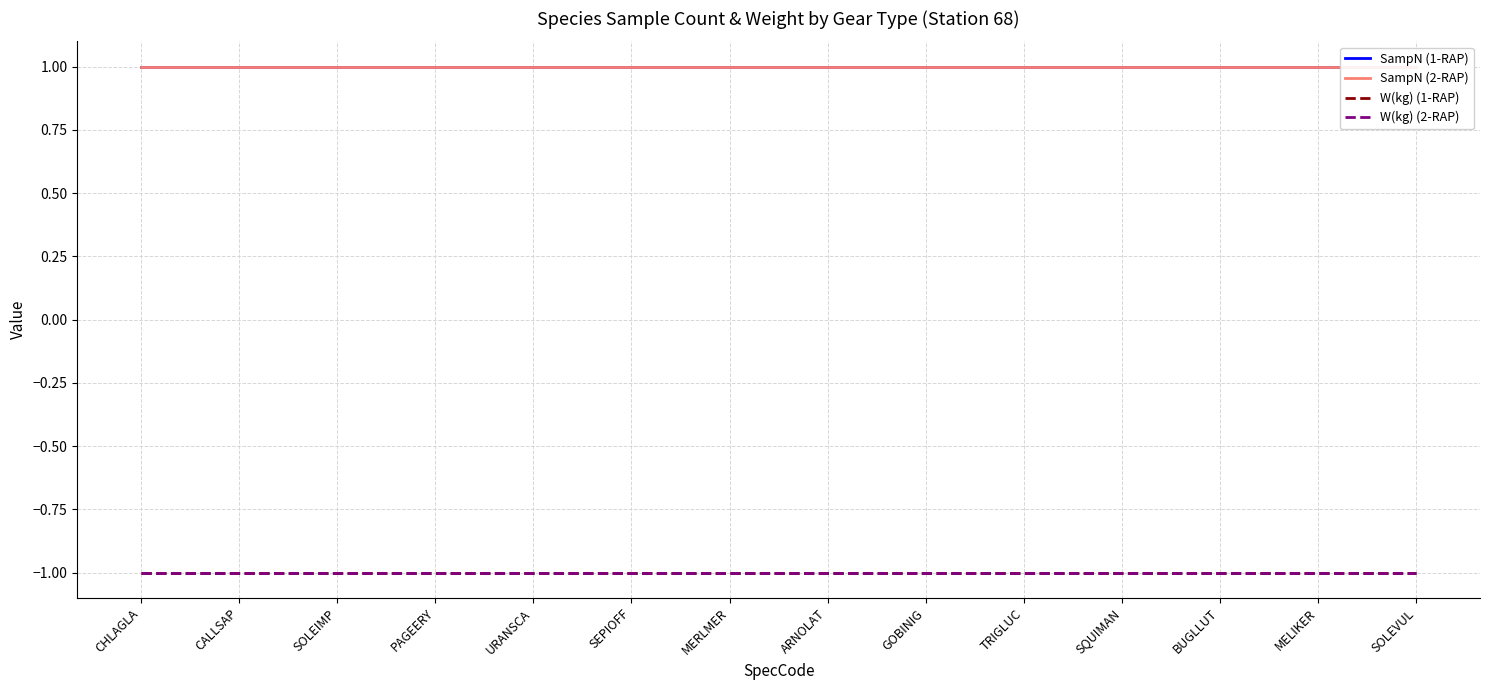

Which category has the highest value across all series?

CHLAGLA